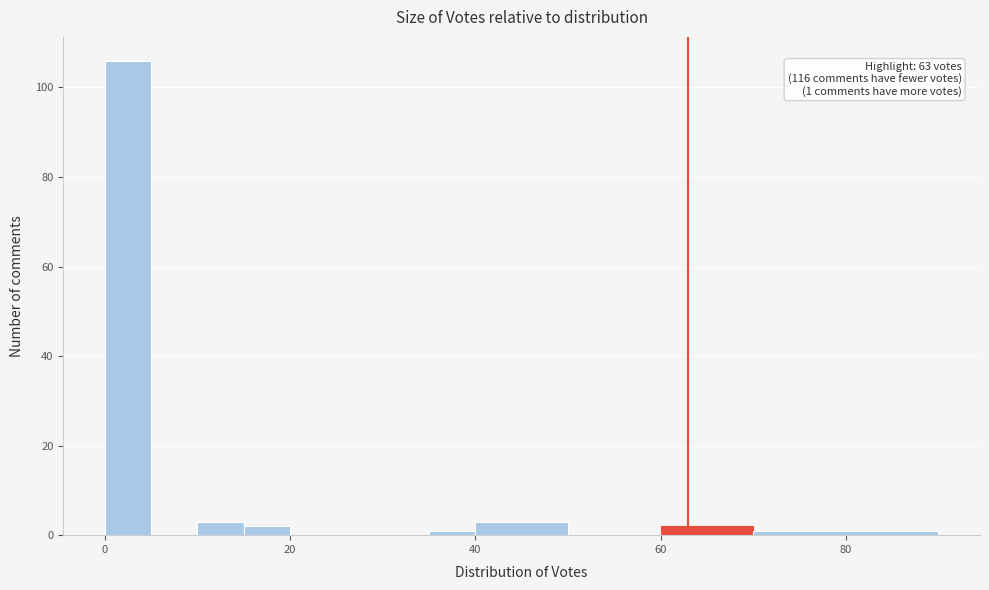

Around what value on the x-axis is the tallest bar? Give the approximate position of its centre, as read against the axis.

2